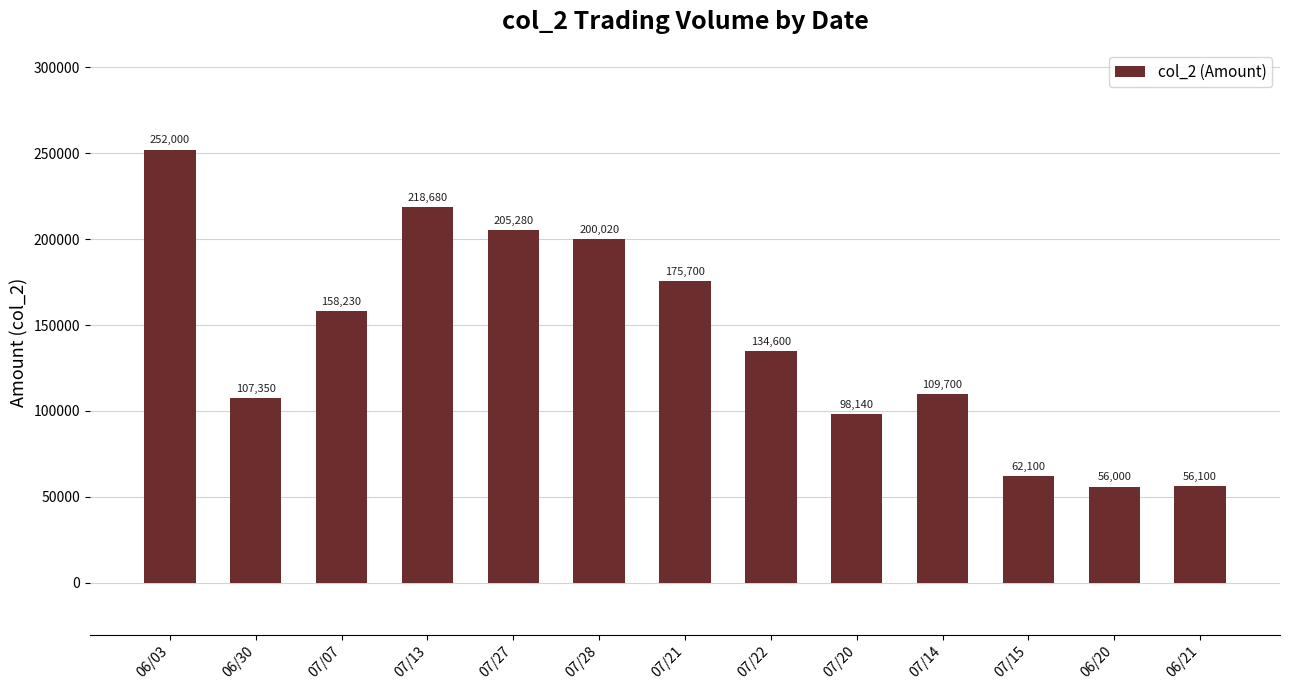

At which category does the chart reach its peak across all series?

06/03